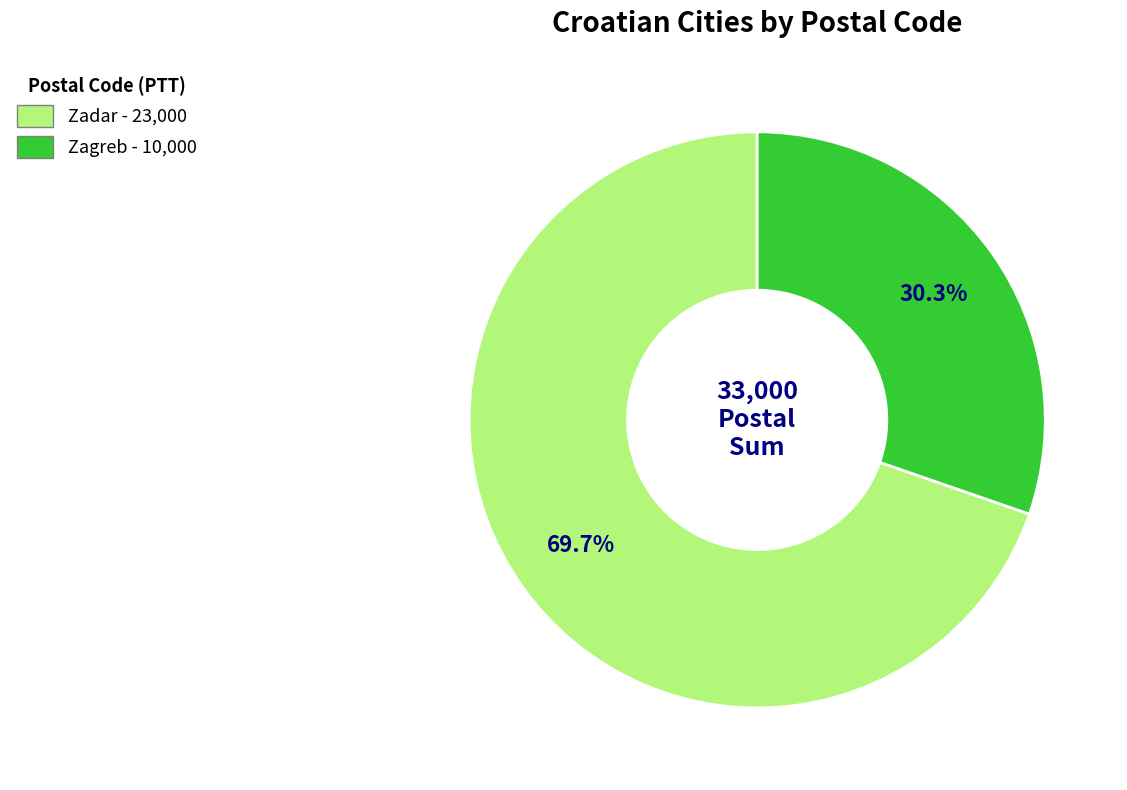

Which slice is the largest?

Zadar